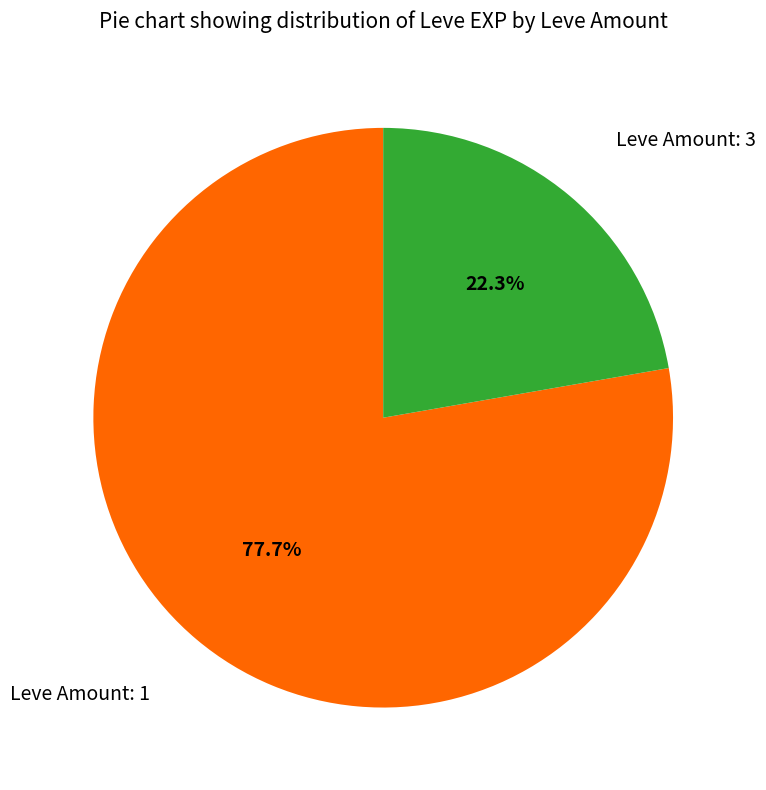

How many segments does this pie chart have?

2